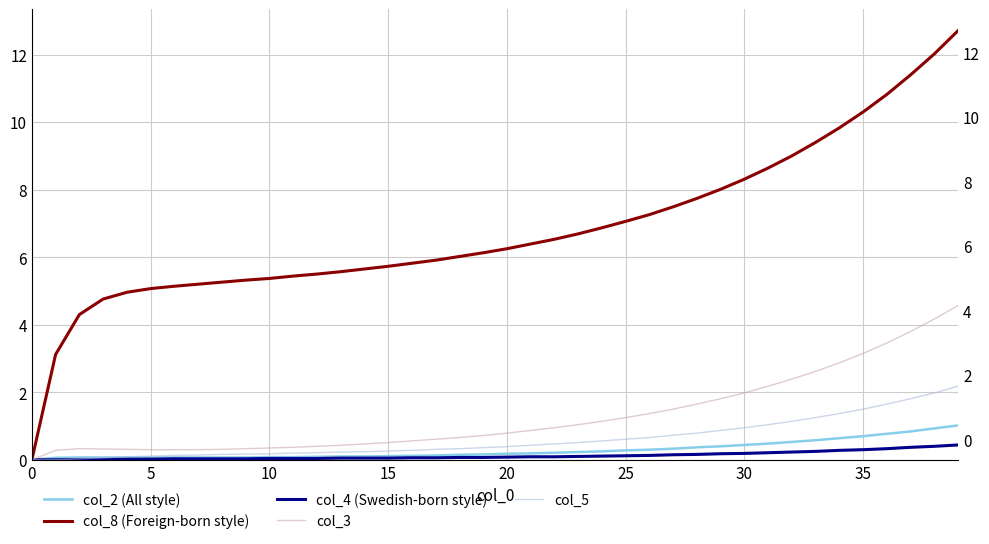

True or false: col_2 (All style) and col_3 intersect in this chart.

False